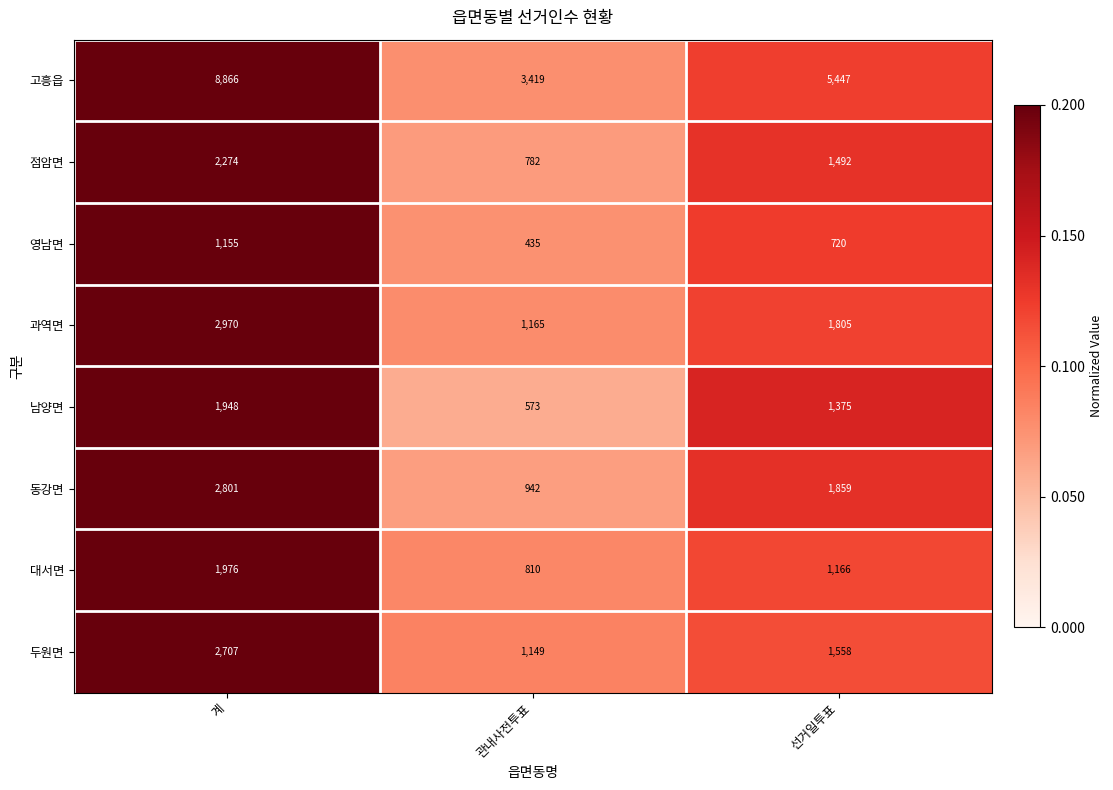

What is the total value across all series at 계?

24697